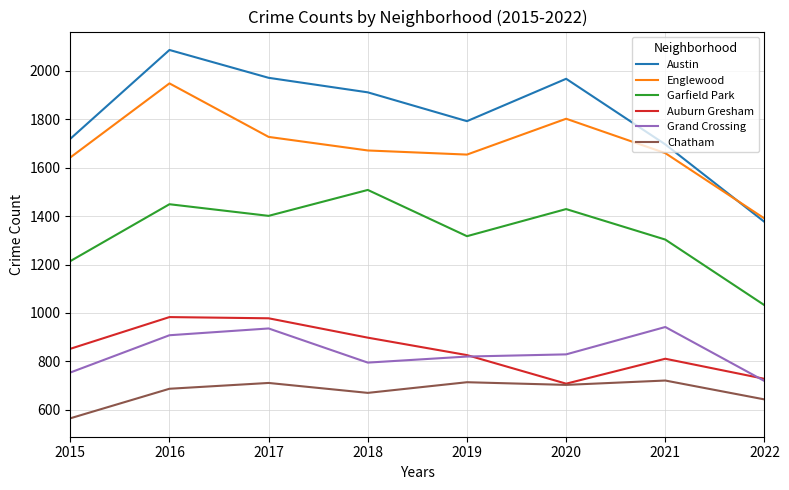

Which category has the highest value across all series?

2016